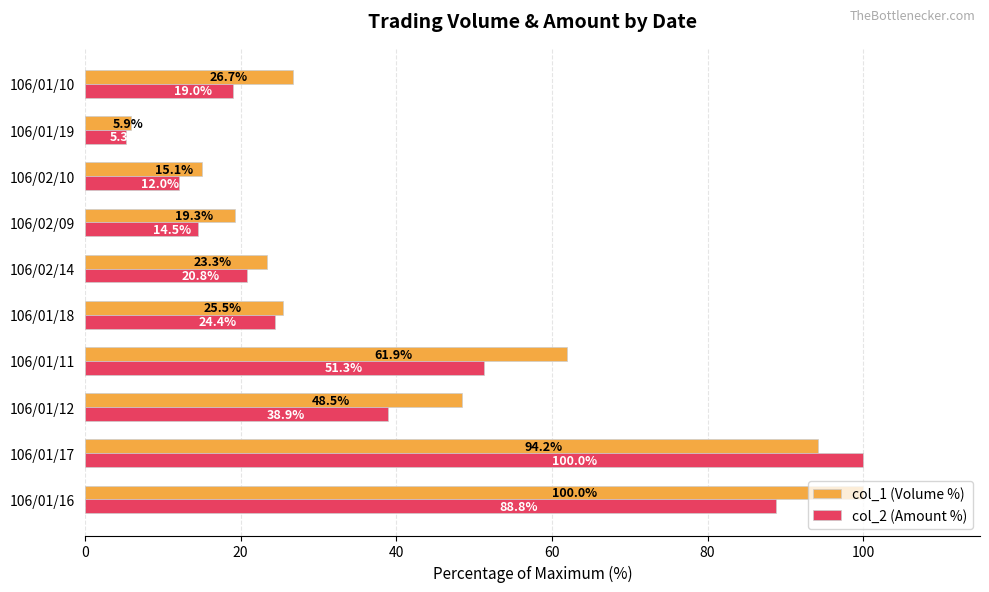

What is the difference between the maximum and minimum values in the col_1 (Volume %) series?

94.1